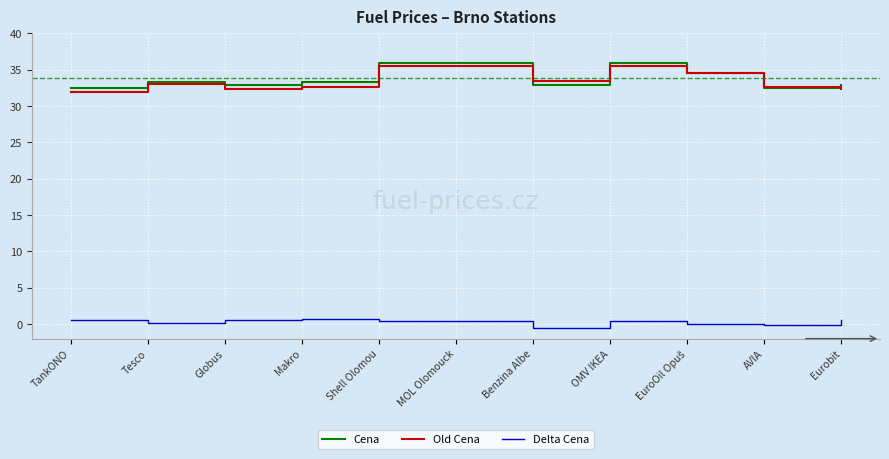

At how many categories does at least one series exceed 26?

11